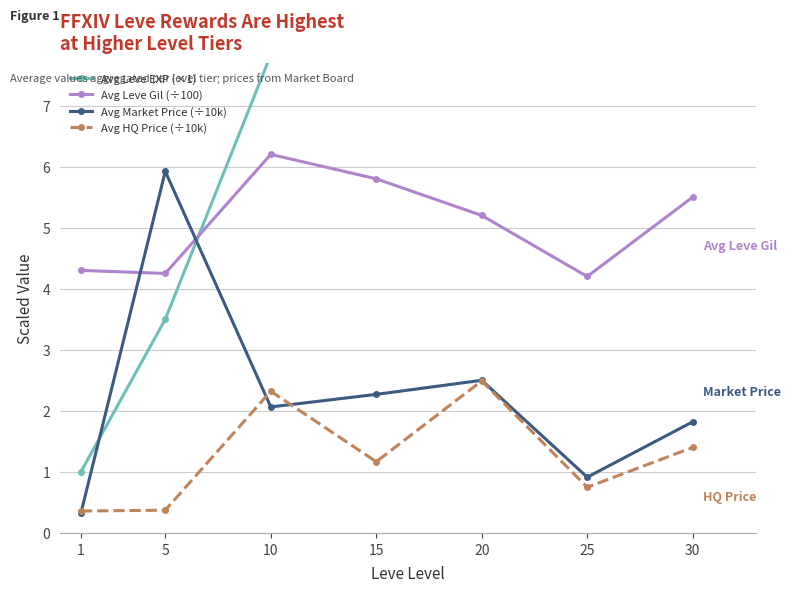

Does the chart display data point markers on the line(s)?

Yes